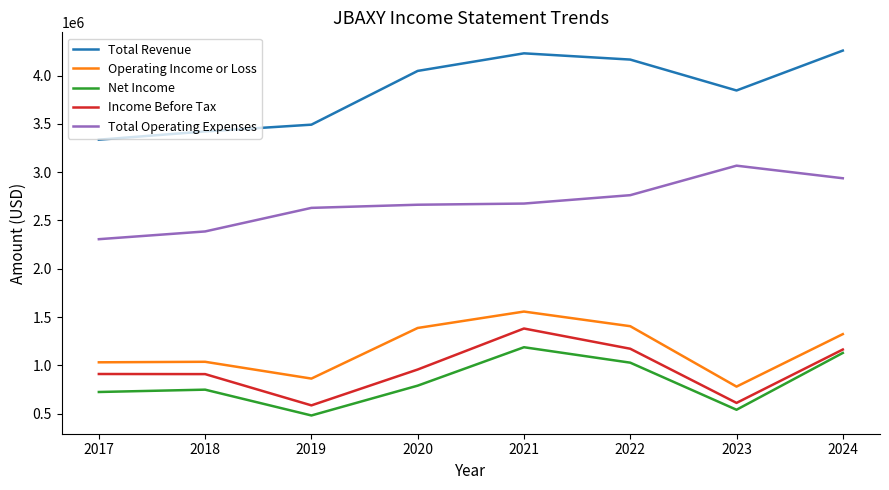

Which series has the largest total across all categories?

Total Revenue